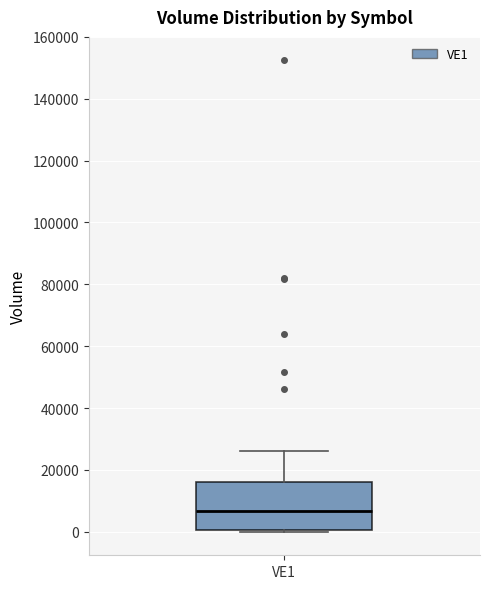

Where does the upper whisker of the box for VE1 end on the y-axis? The values are not printed on the chart, so give them approximately, as read against the axis.

26000